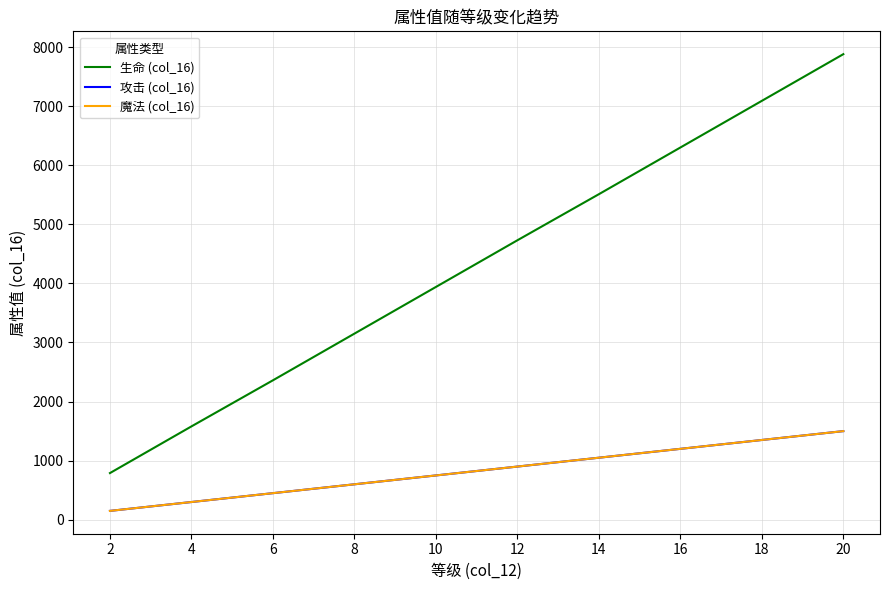

The value of 攻击 (col_16) at 6 is 774. True or false?

False